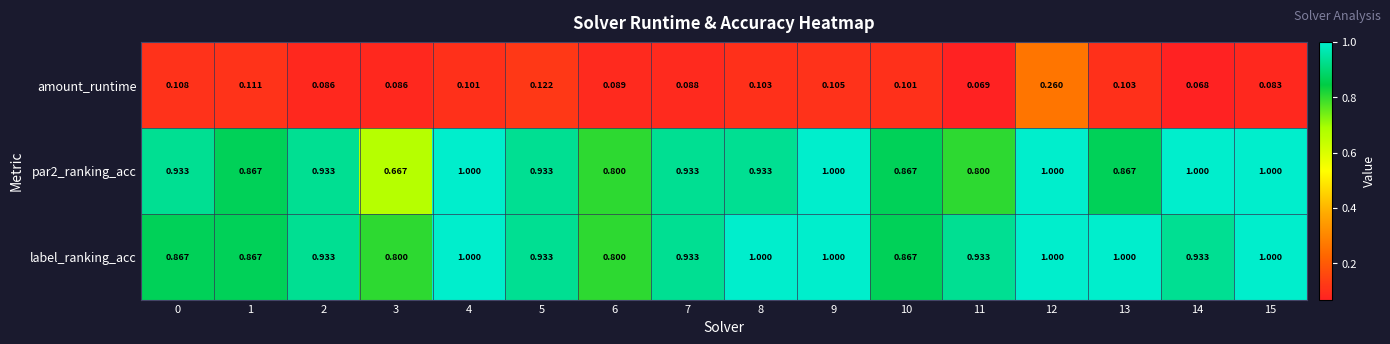

How many data points does each series have?

16